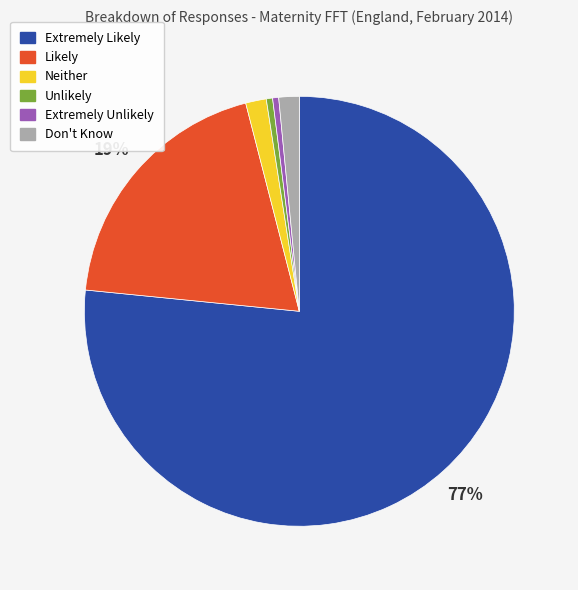

Between Likely and Extremely Likely, which is larger?

Extremely Likely